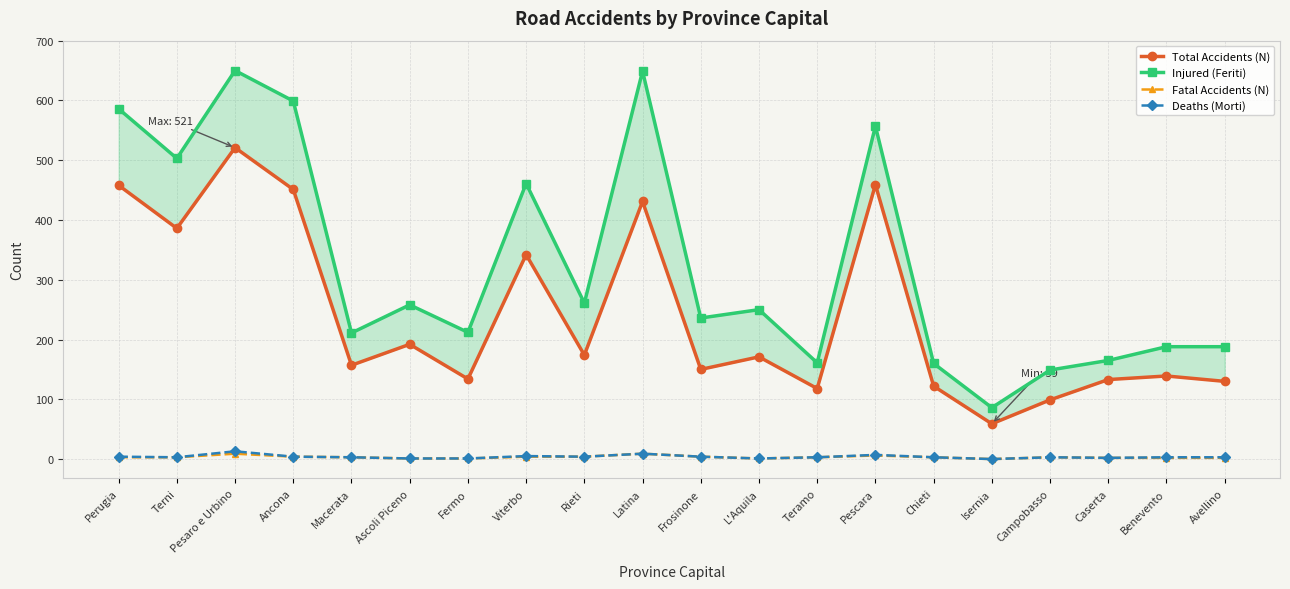

What position from the right is Viterbo?

13